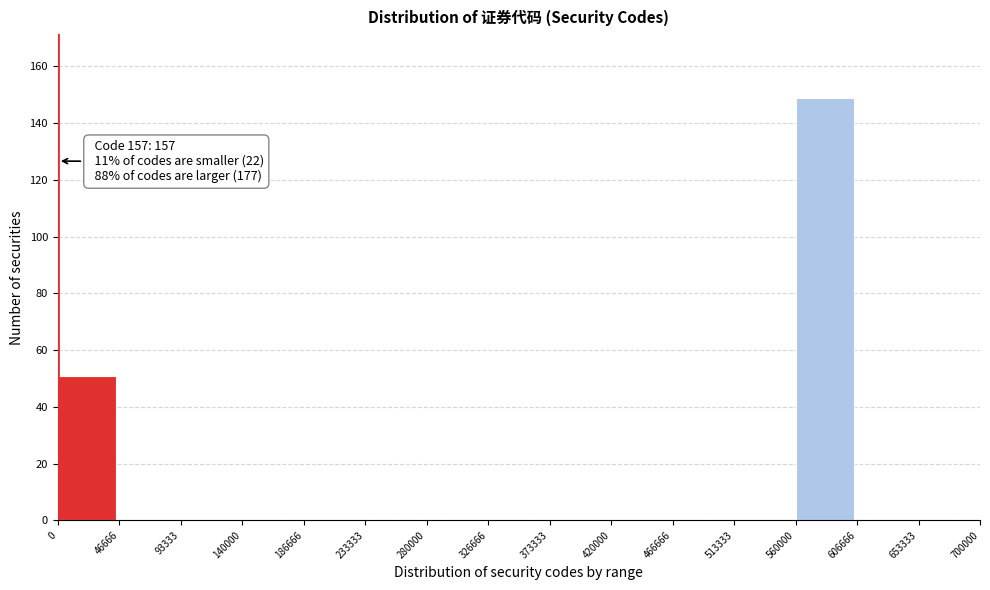

Which range on the x-axis has the tallest bar?

560000 to 606666